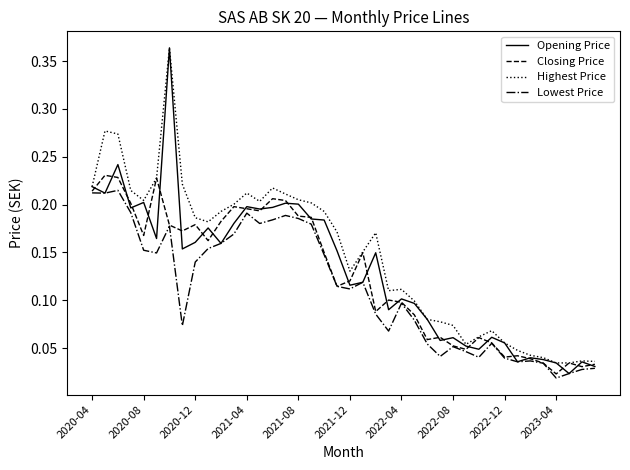

Which series has the largest range (max minus min)?

Opening Price